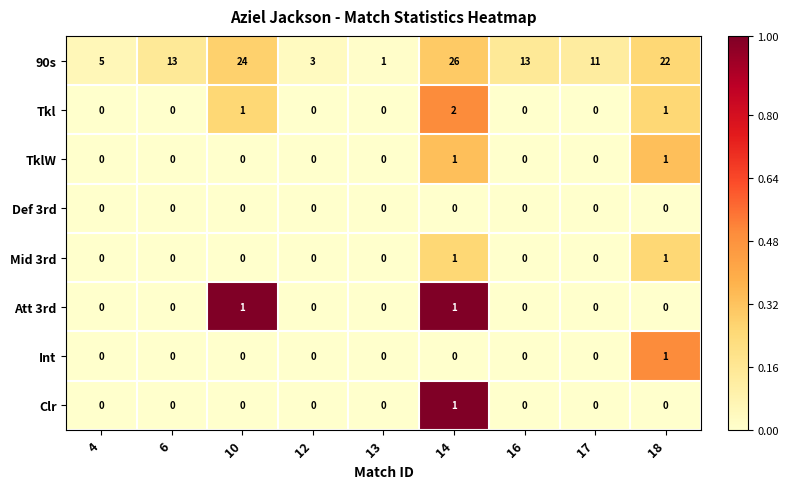

Which series changed the most between 12 and 13?

90s